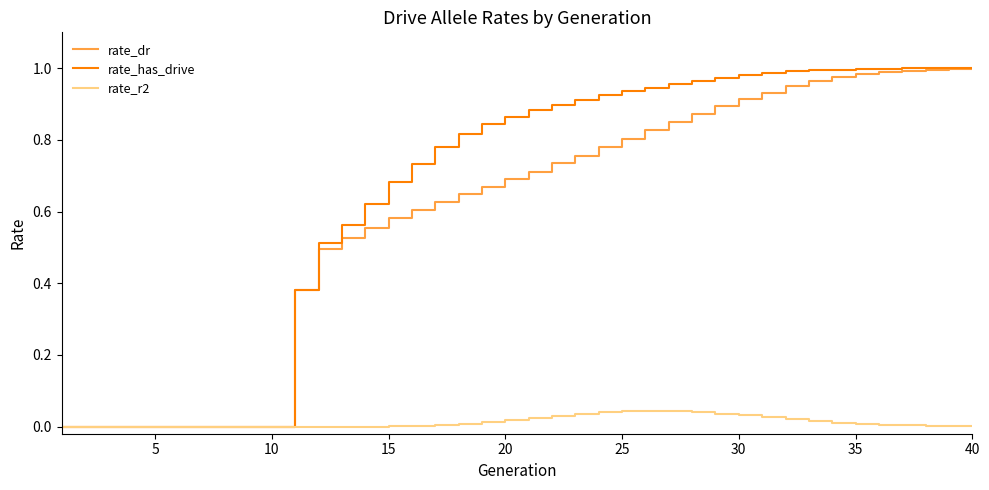

Which series has the widest spread of values?

rate_has_drive